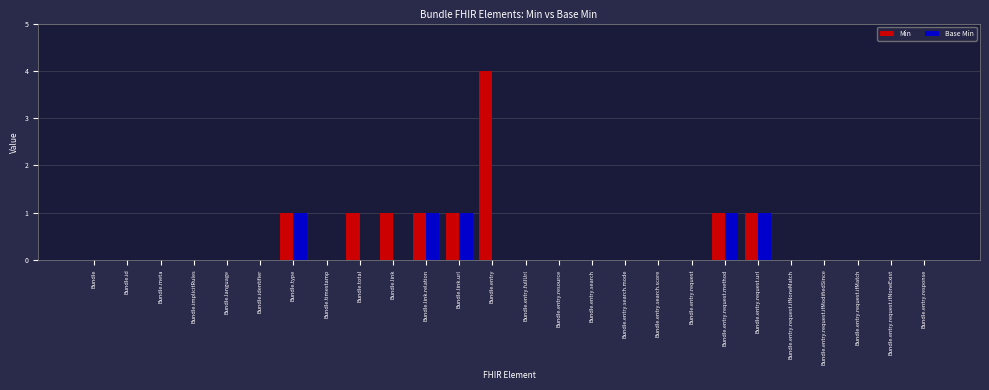

Are the bars horizontal?

No